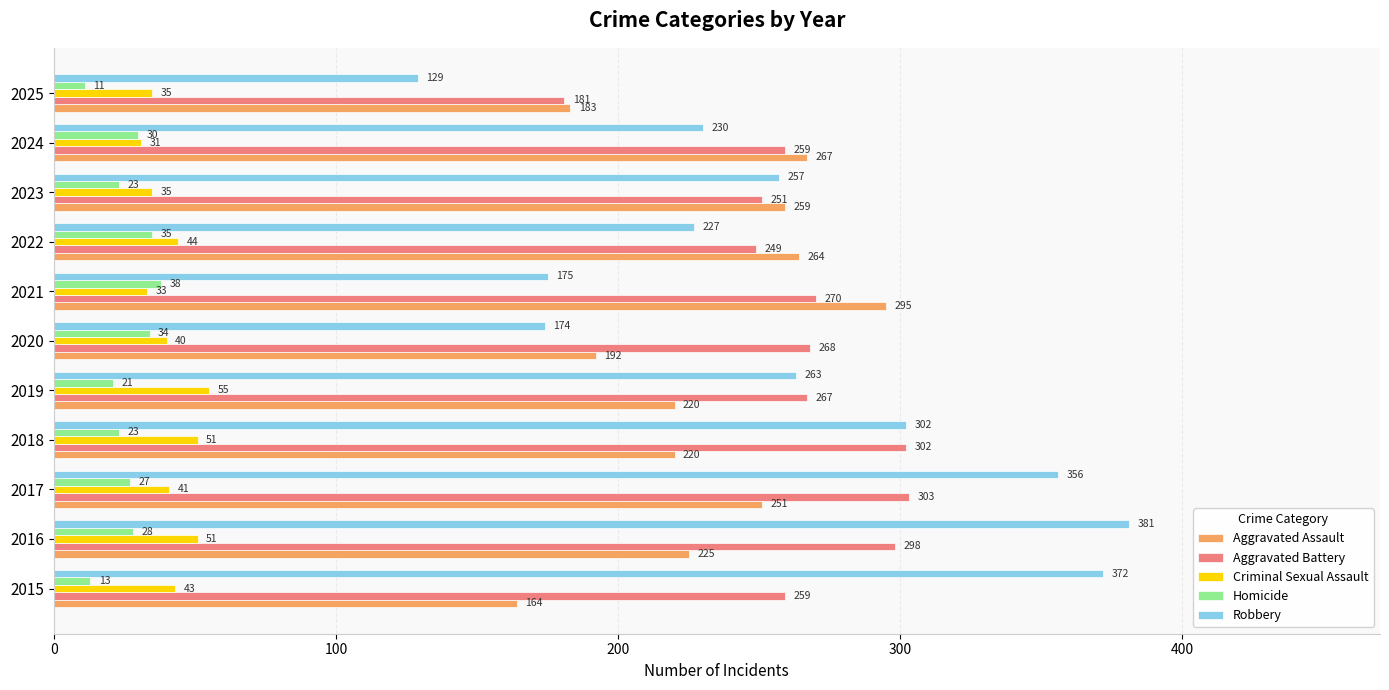

Is the value of Aggravated Assault at 2018 greater than the value of Homicide at 2021?

Yes